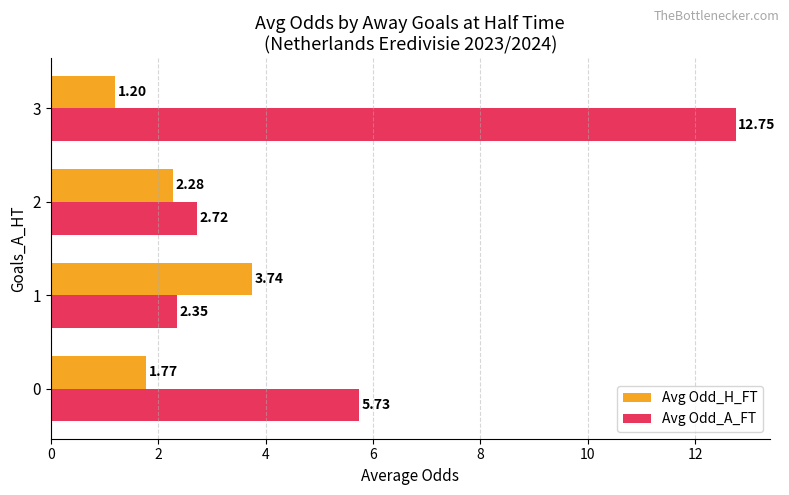

What is the difference between the second highest and second lowest values in the Avg Odd_H_FT series?

0.5